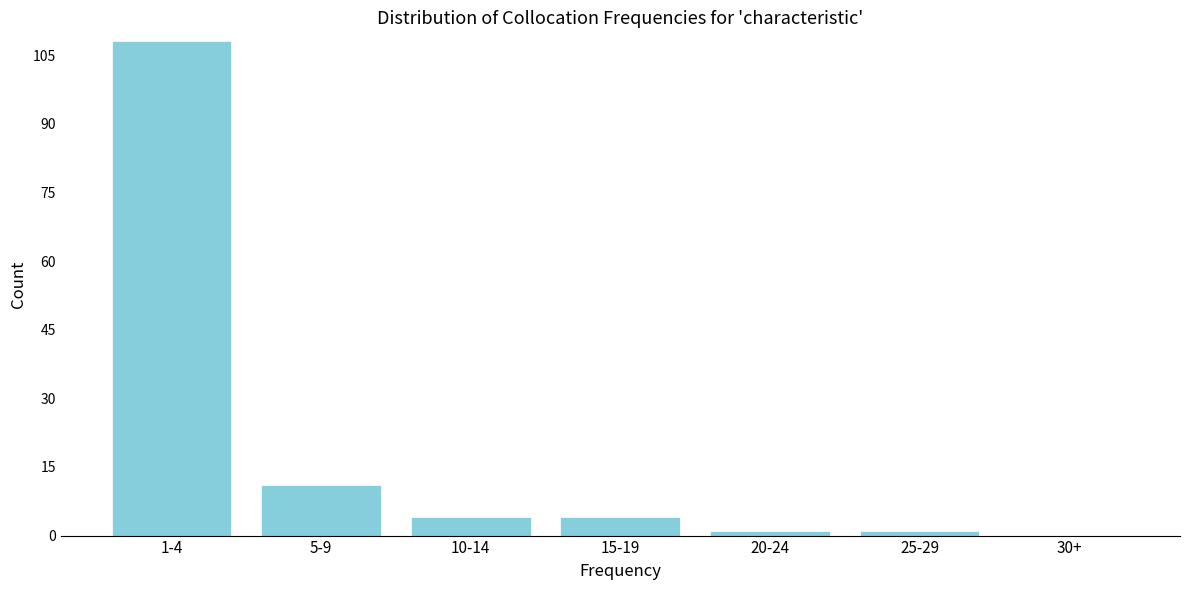

Reading right to left, extract all data points from this chart.

30+=0	25-29=1	20-24=1	15-19=4	10-14=4	5-9=11	1-4=108